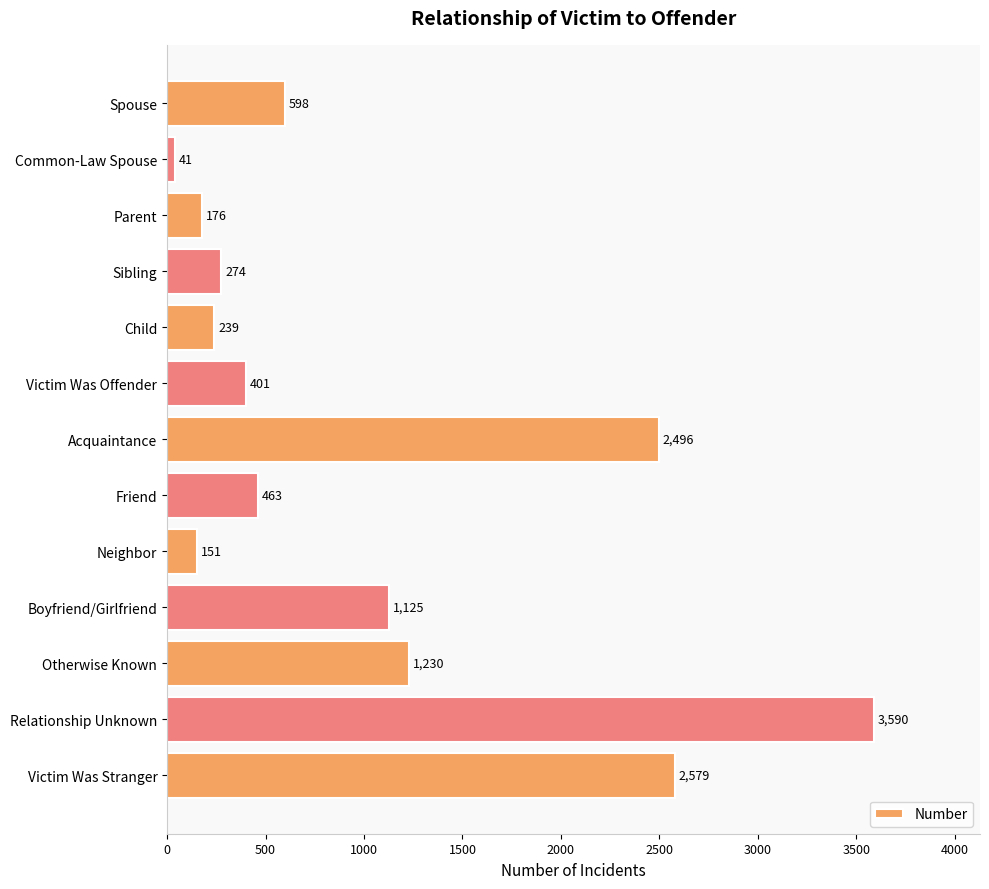

Reading top to bottom, transcribe all the data shown in this chart.

Spouse=598	Common-Law Spouse=41	Parent=176	Sibling=274	Child=239	Victim Was Offender=401	Acquaintance=2496	Friend=463	Neighbor=151	Boyfriend/Girlfriend=1125	Otherwise Known=1230	Relationship Unknown=3590	Victim Was Stranger=2579